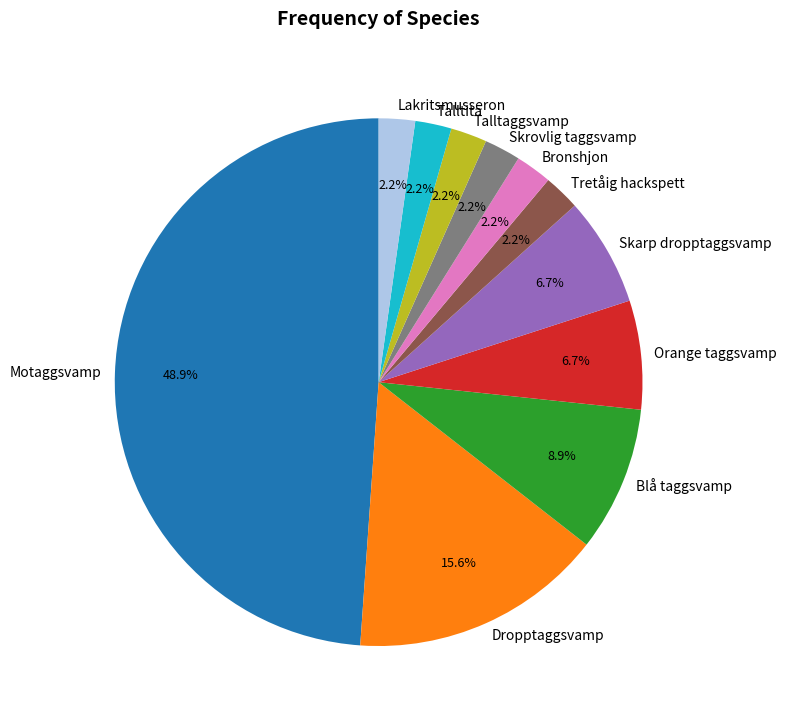

How many segments does this pie chart have?

11